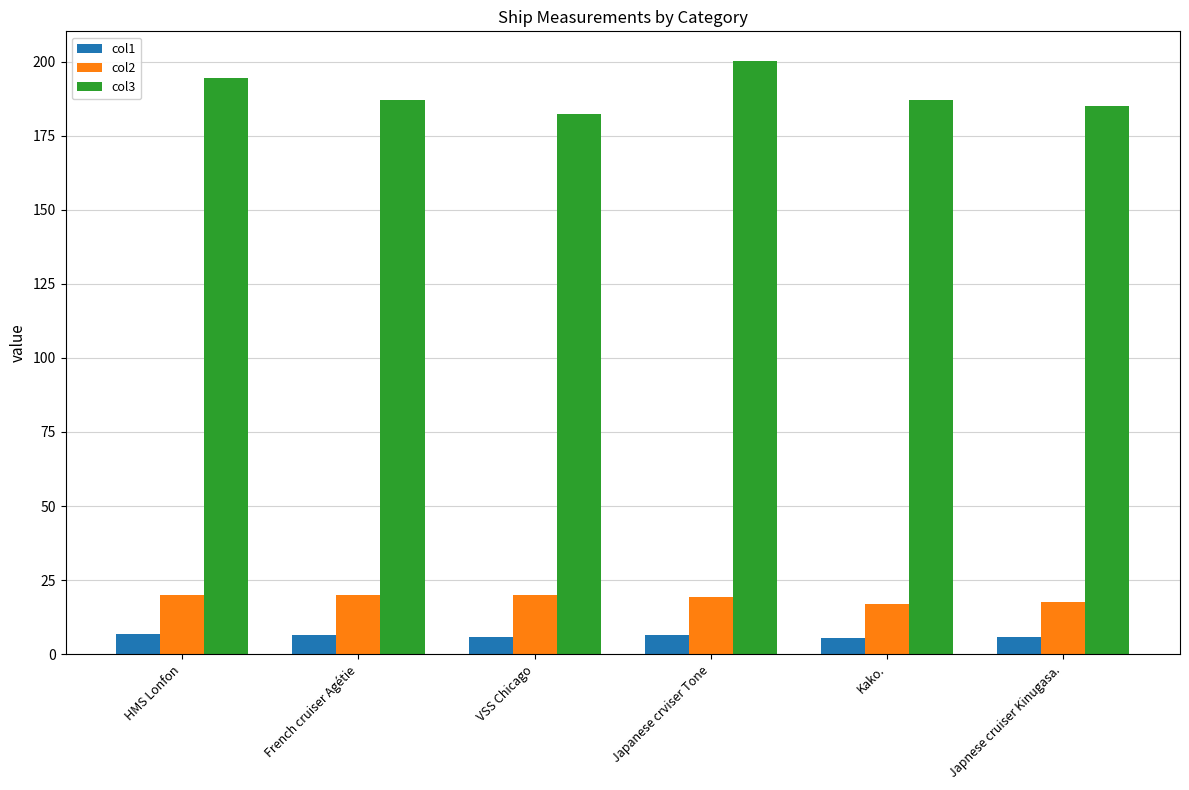

Is it true that col3 equals 200.2 at Japanese crviser Tone?

True